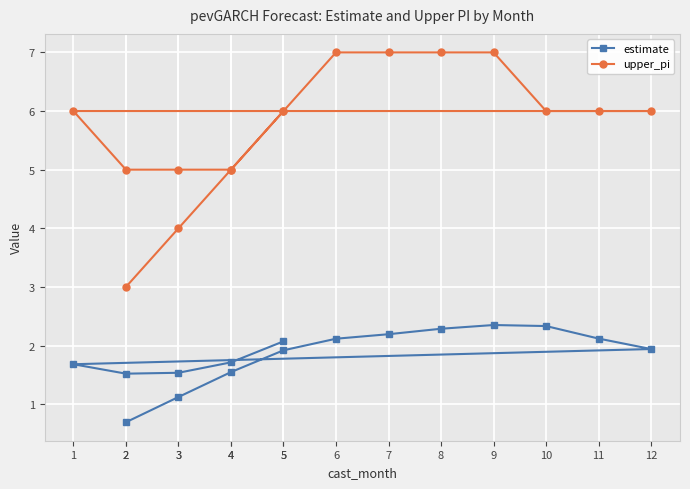

What is the average value of the upper_pi series?

5.7